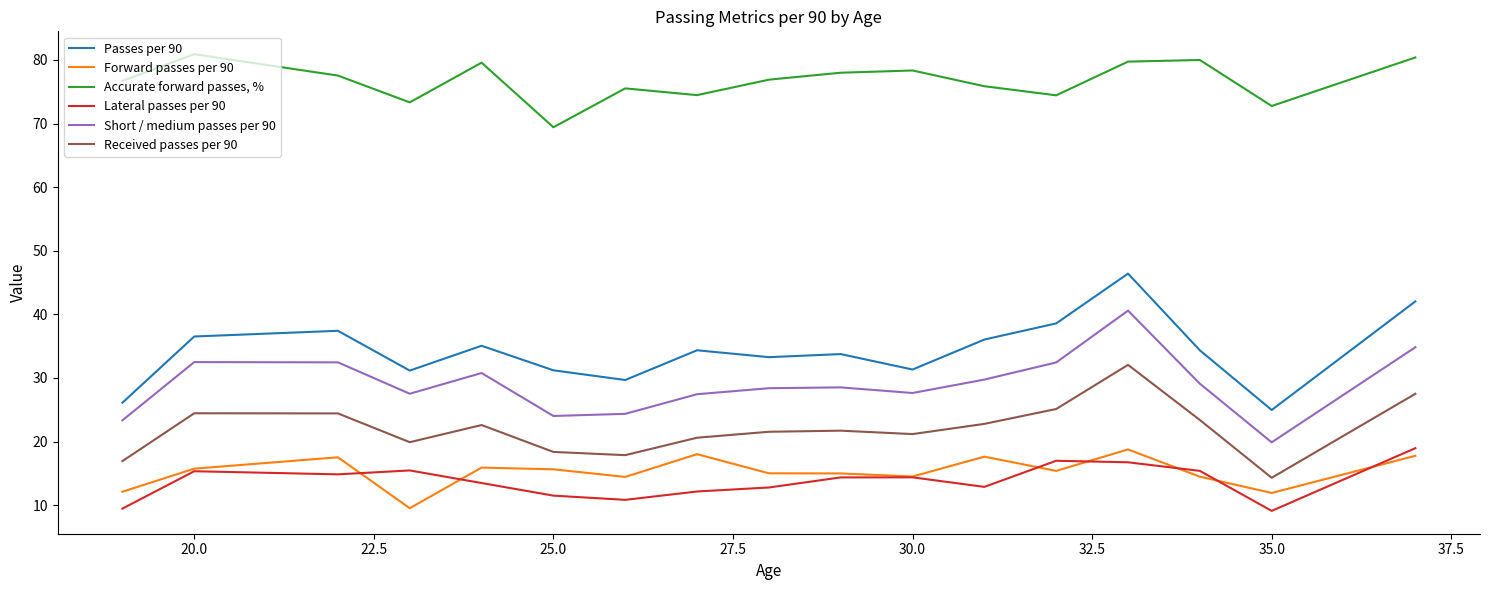

What is the average value of the Passes per 90 series?

34.2